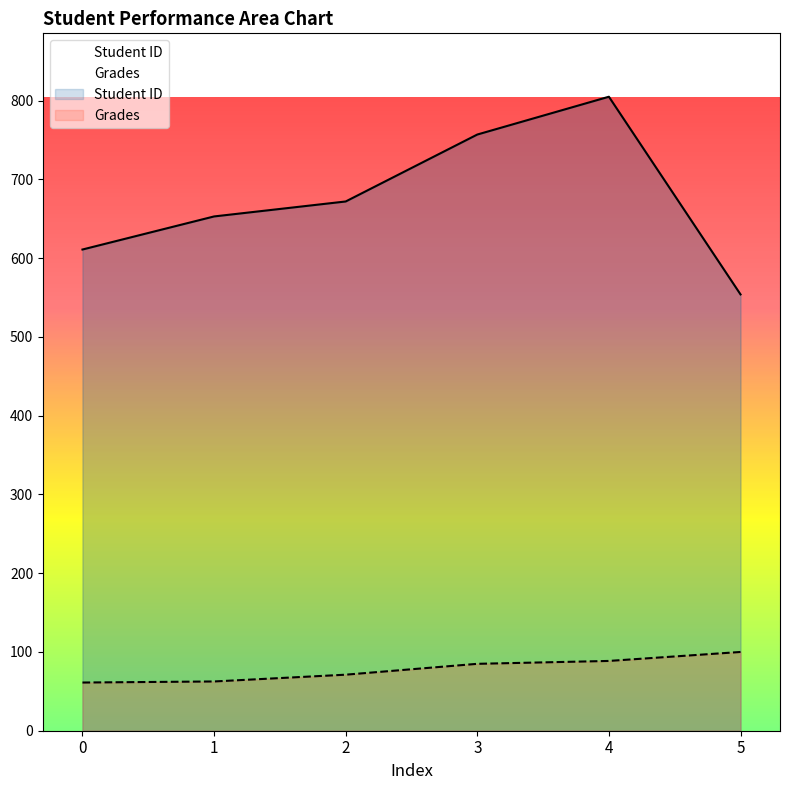

True or false: Grades and Student ID cross at least once.

False